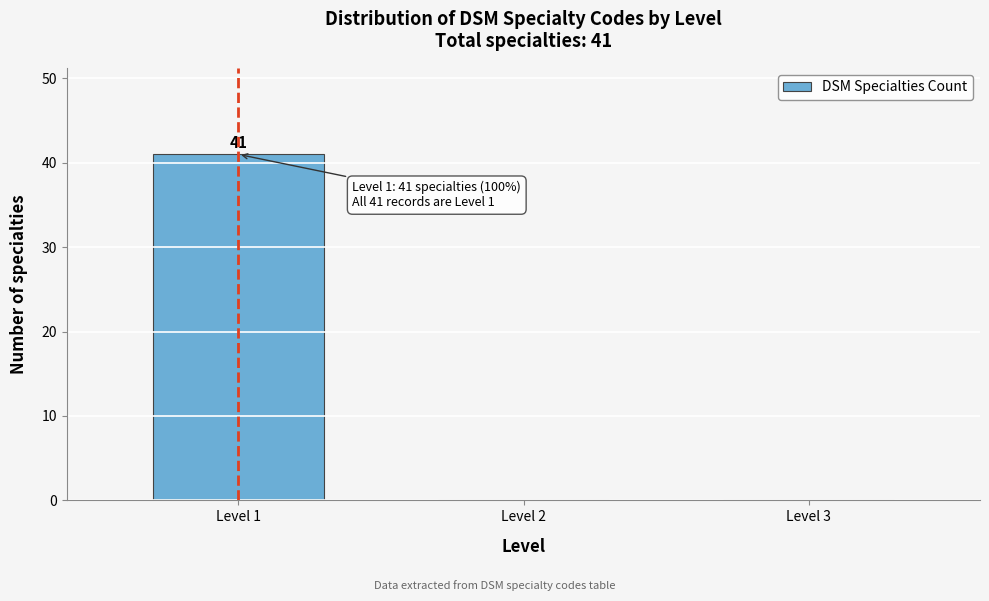

Reading right to left, extract all data points from this chart.

Level 3=0	Level 2=0	Level 1=41